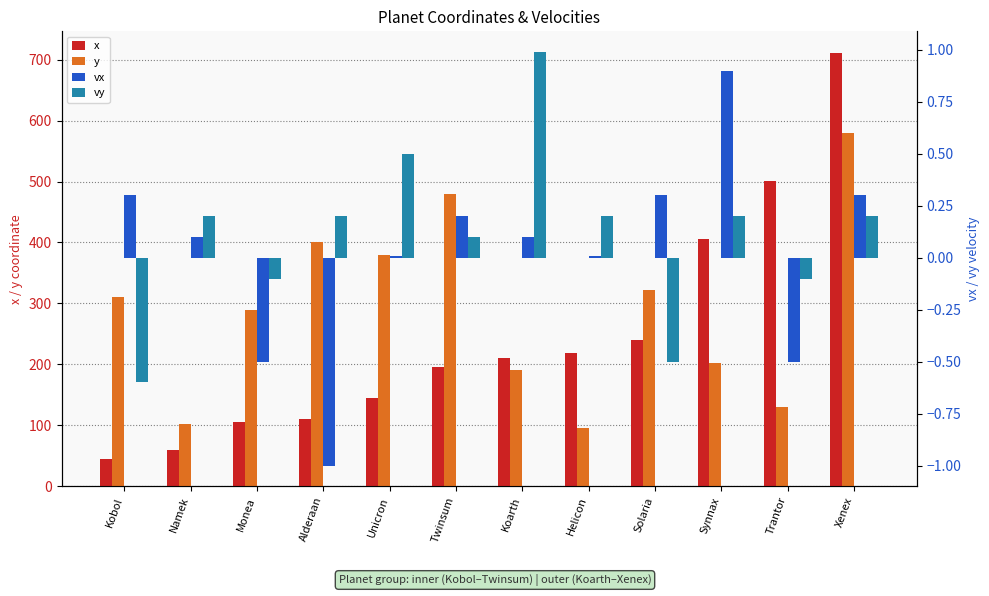

Between Namek and Koarth, which series saw the biggest shift?

x